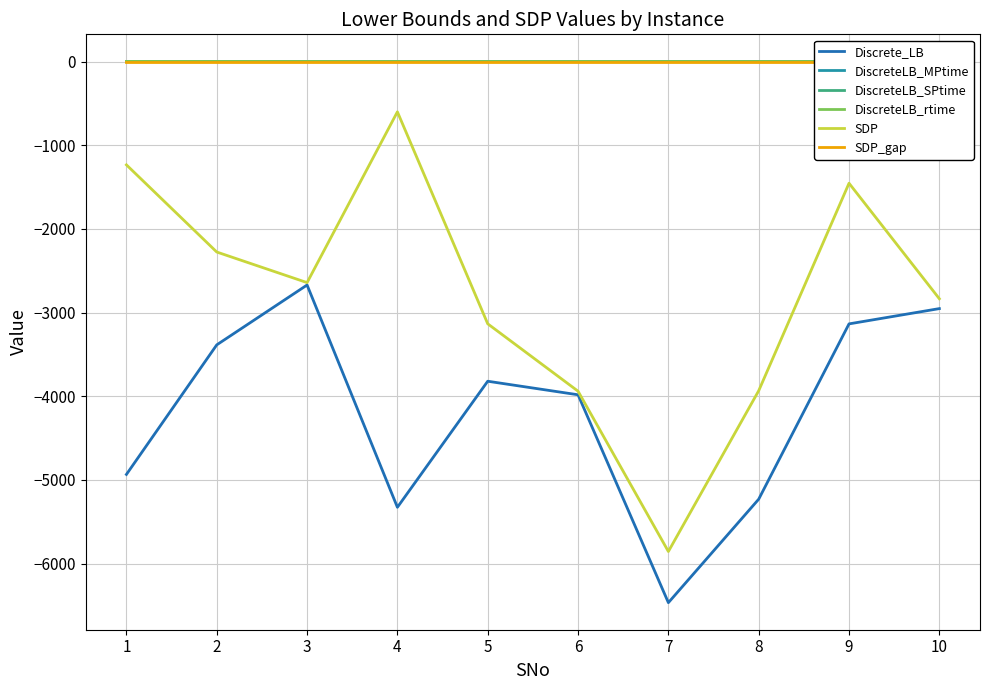

Between 6 and 8, which series saw the biggest shift?

Discrete_LB